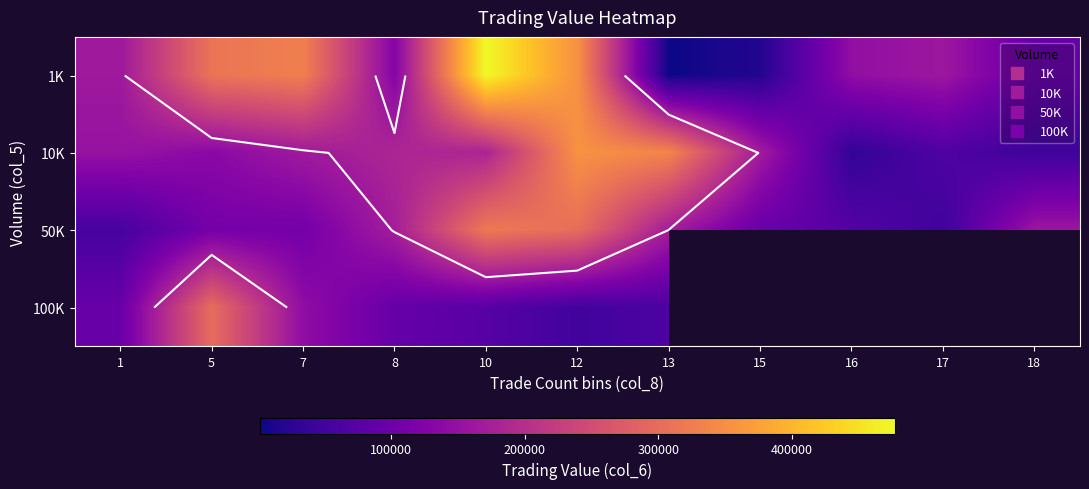

Count the number of data series in this chart.

4